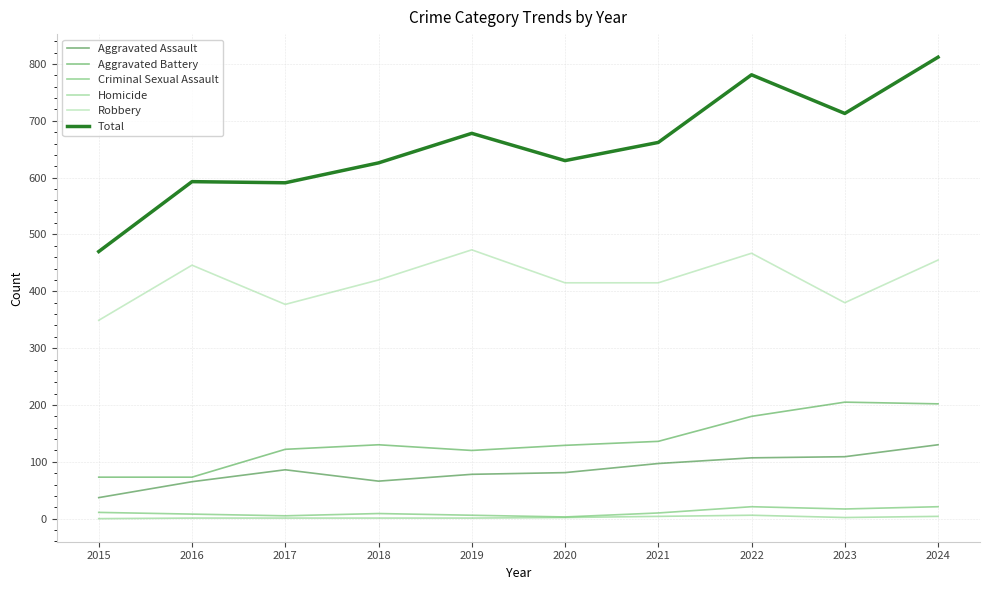

Does the chart display data point markers on the line(s)?

No